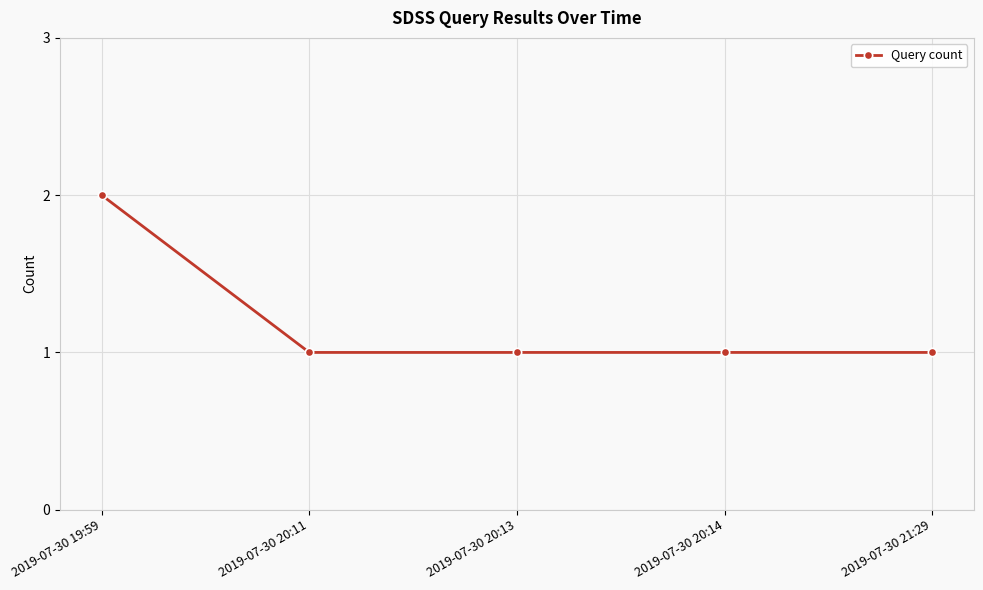

What position from the left is 2019-07-30 19:59?

1